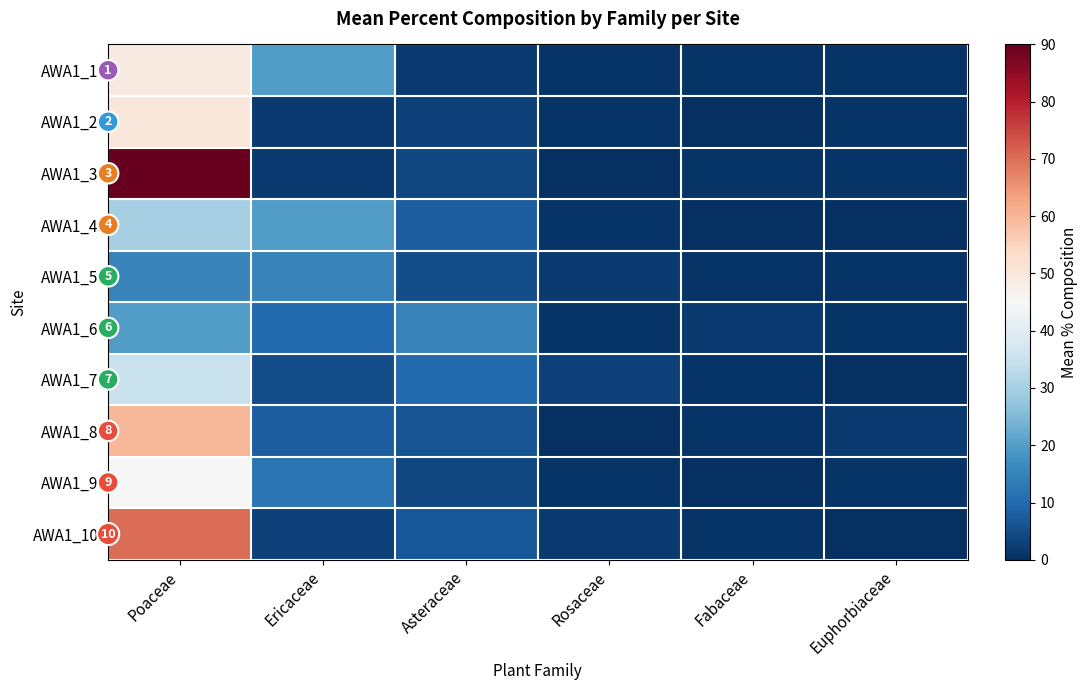

What is the difference between the highest and lowest values at Poaceae?

9